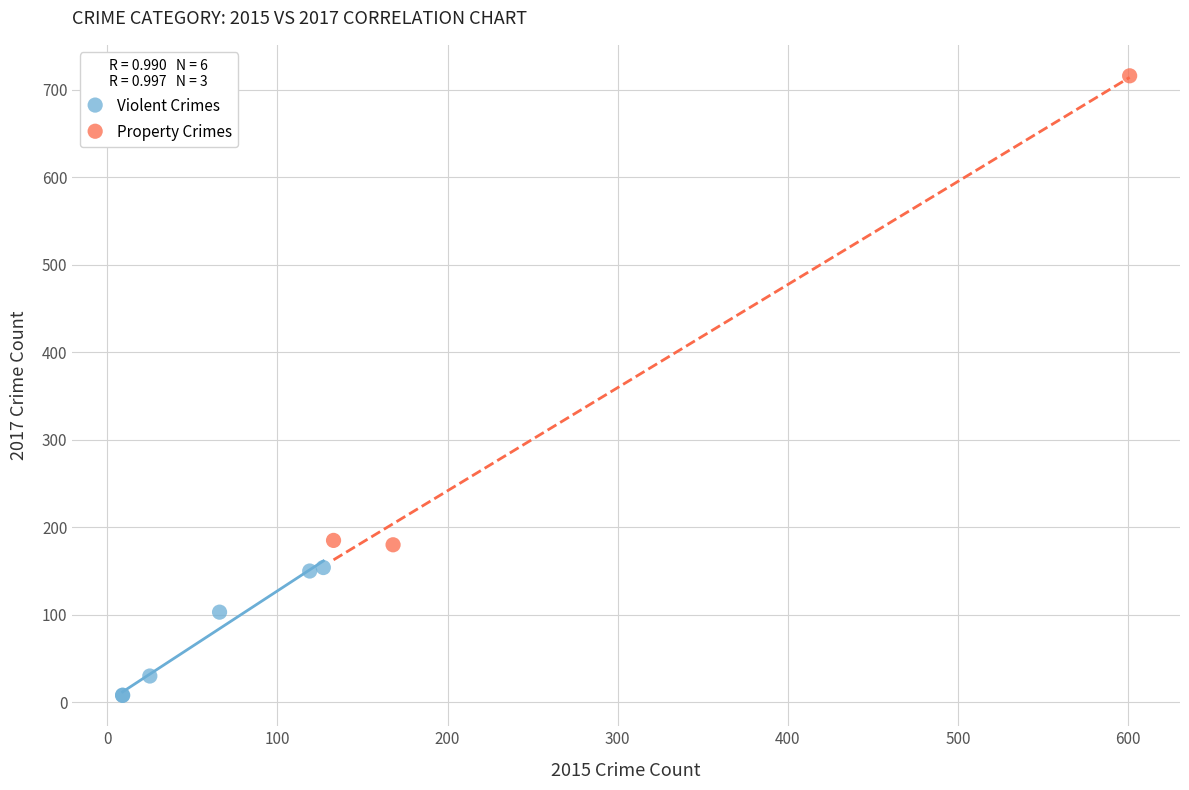

Which series reaches the minimum Y coordinate?

Violent Crimes